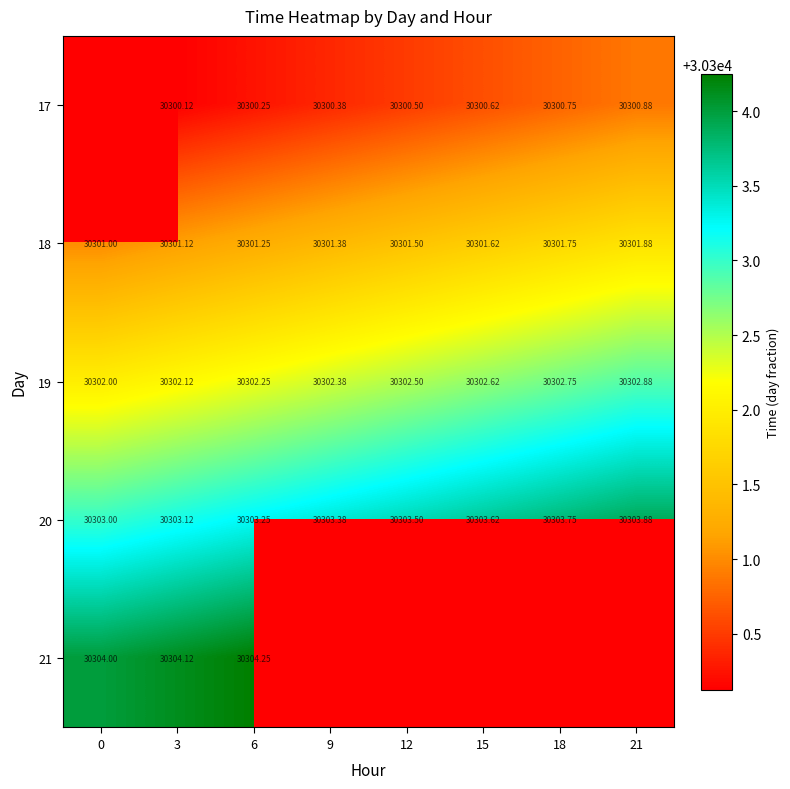

List the labels in order of 18 value, smallest first.

0, 3, 6, 9, 12, 15, 18, 21